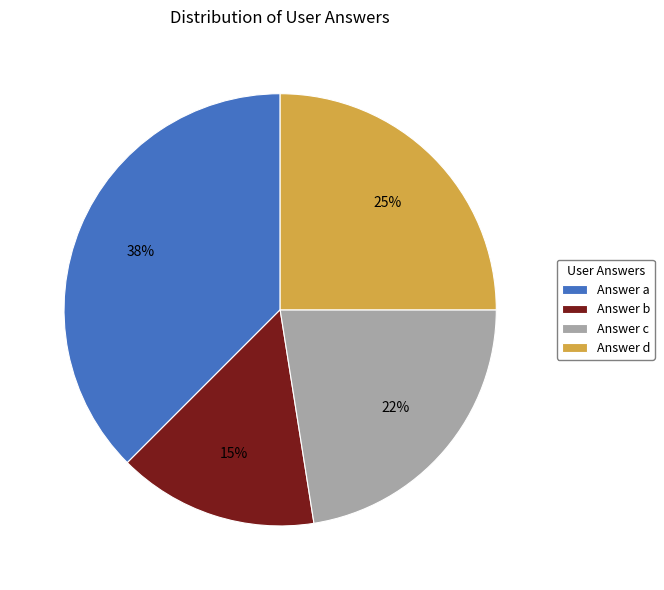

Does any single category account for the majority?

No